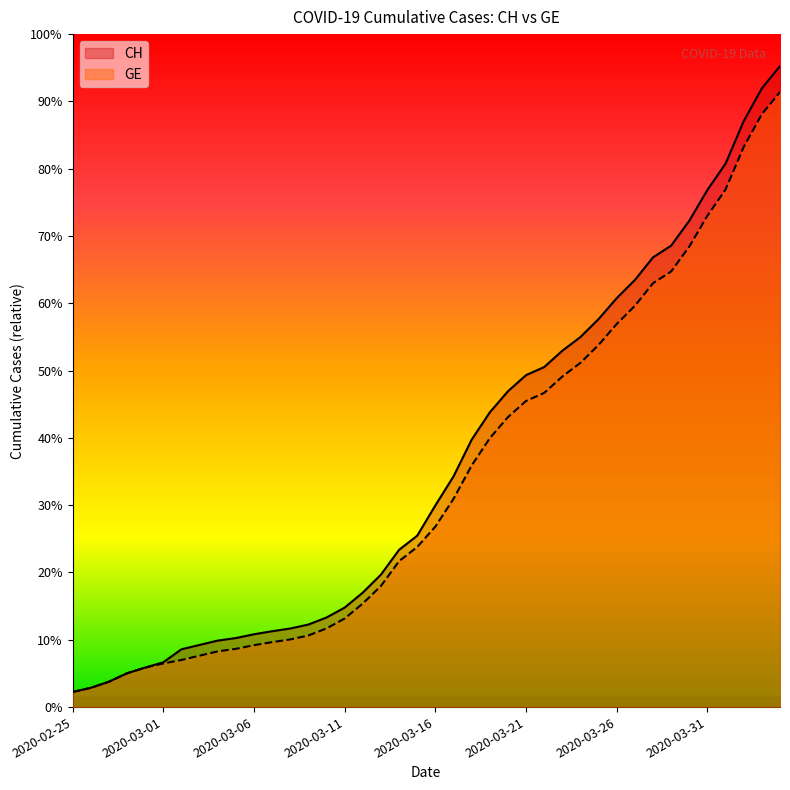

Is the value of CH at 2020-02-26 greater than the value of GE at 2020-03-18?

No